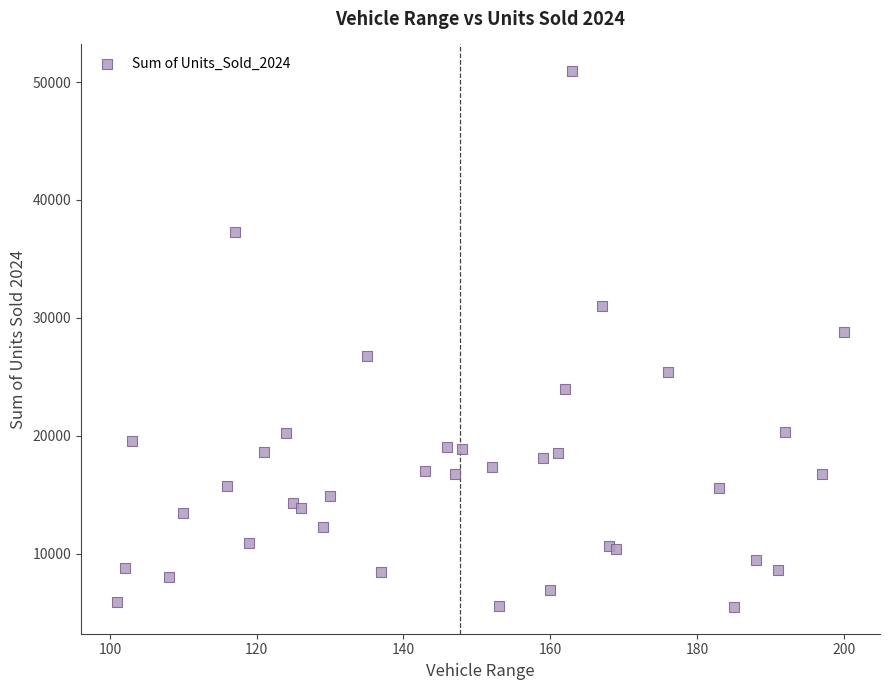

What Y value in the scatter plot is closest to 28197?

28778